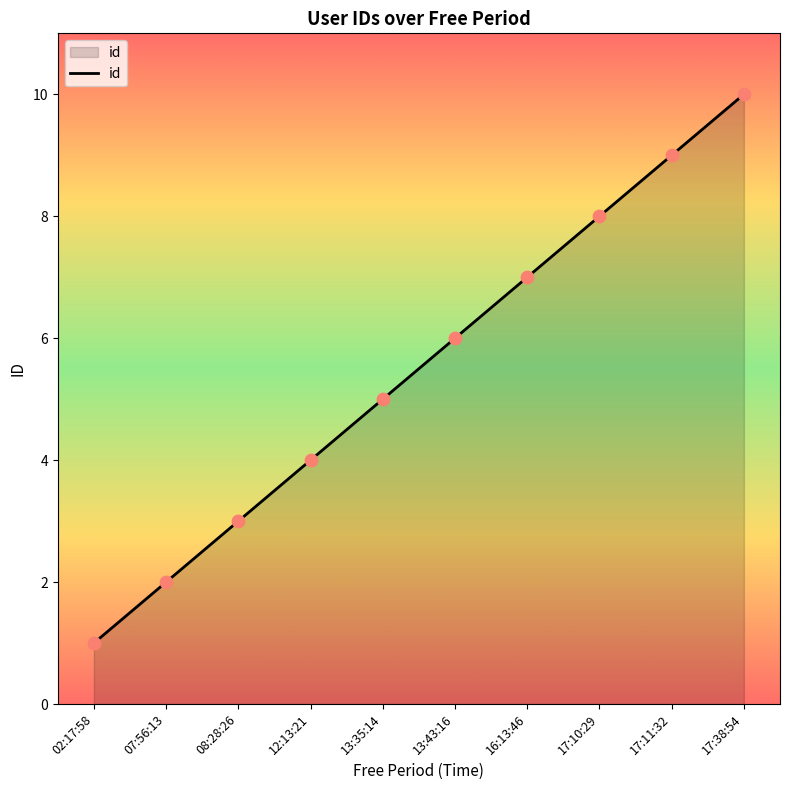

What is the ratio of the value at 13:35:14 to the value at 02:17:58?

5.0